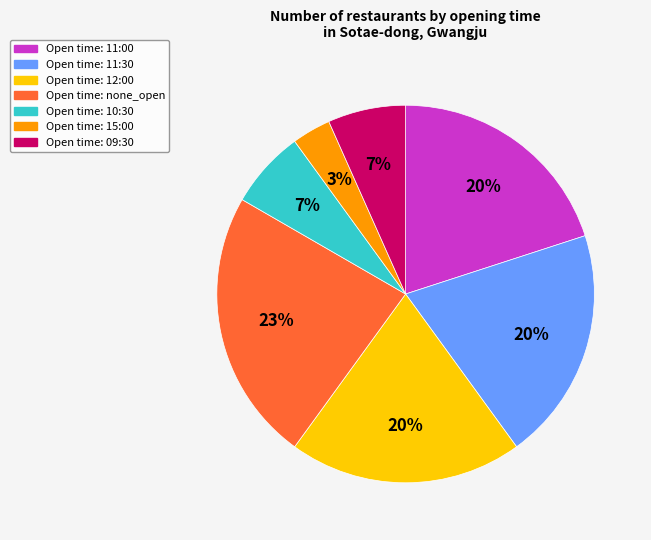

Is there any slice that represents more than half of the pie?

No